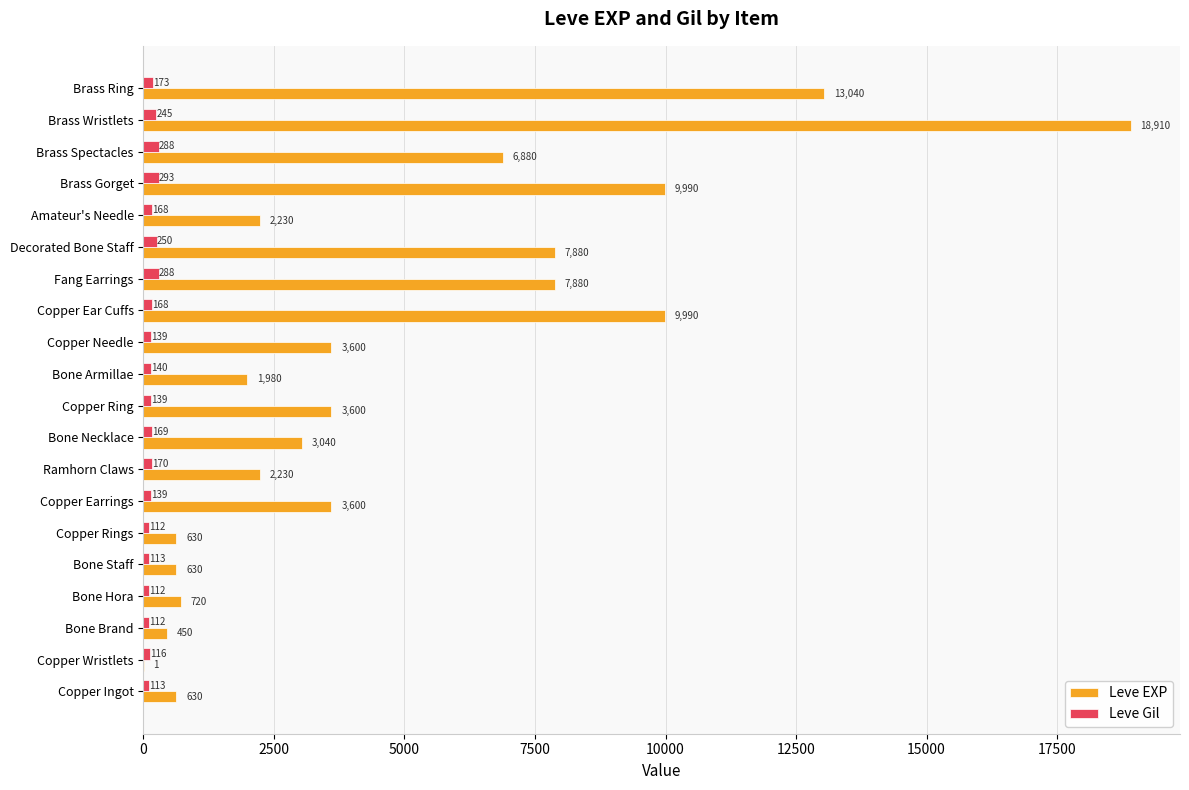

Between Bone Hora and Amateur's Needle, which series saw the biggest shift?

Leve EXP